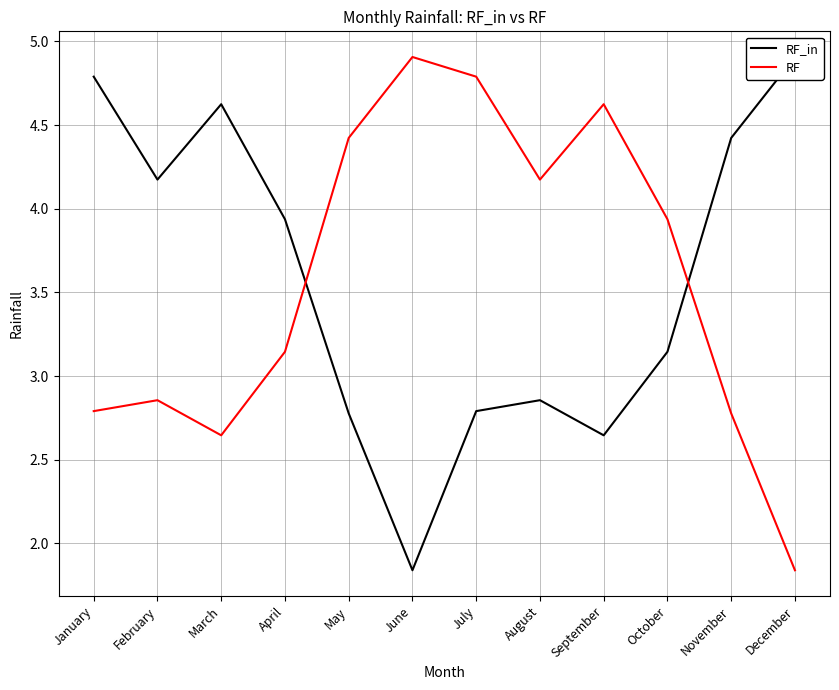

True or false: RF has more than 2 points higher than both neighbors.

True